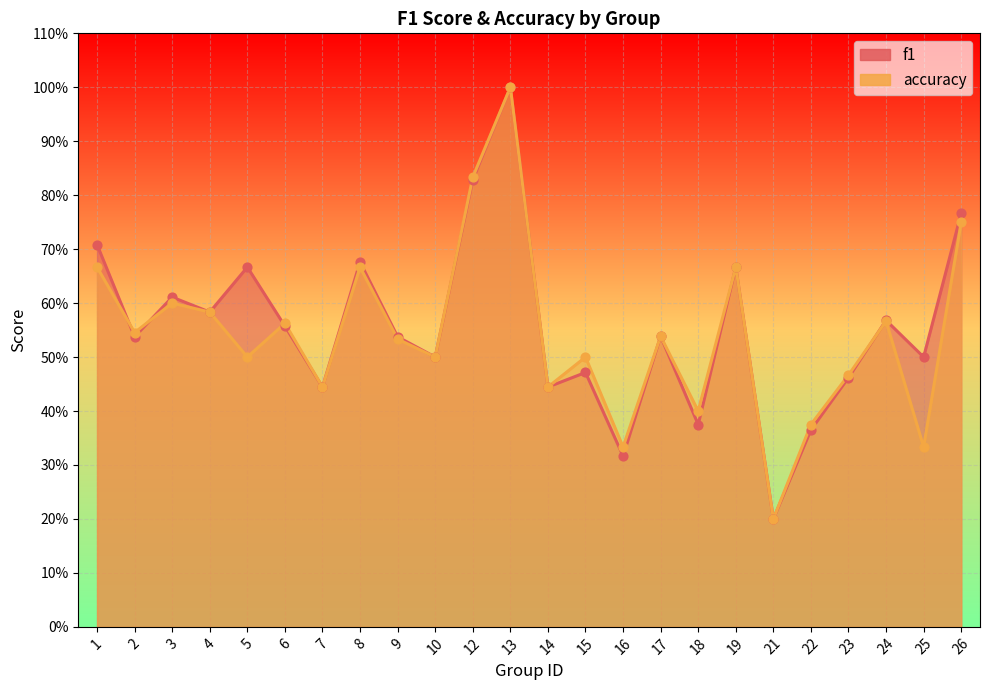

Which series has the largest Y range (max minus min)?

f1